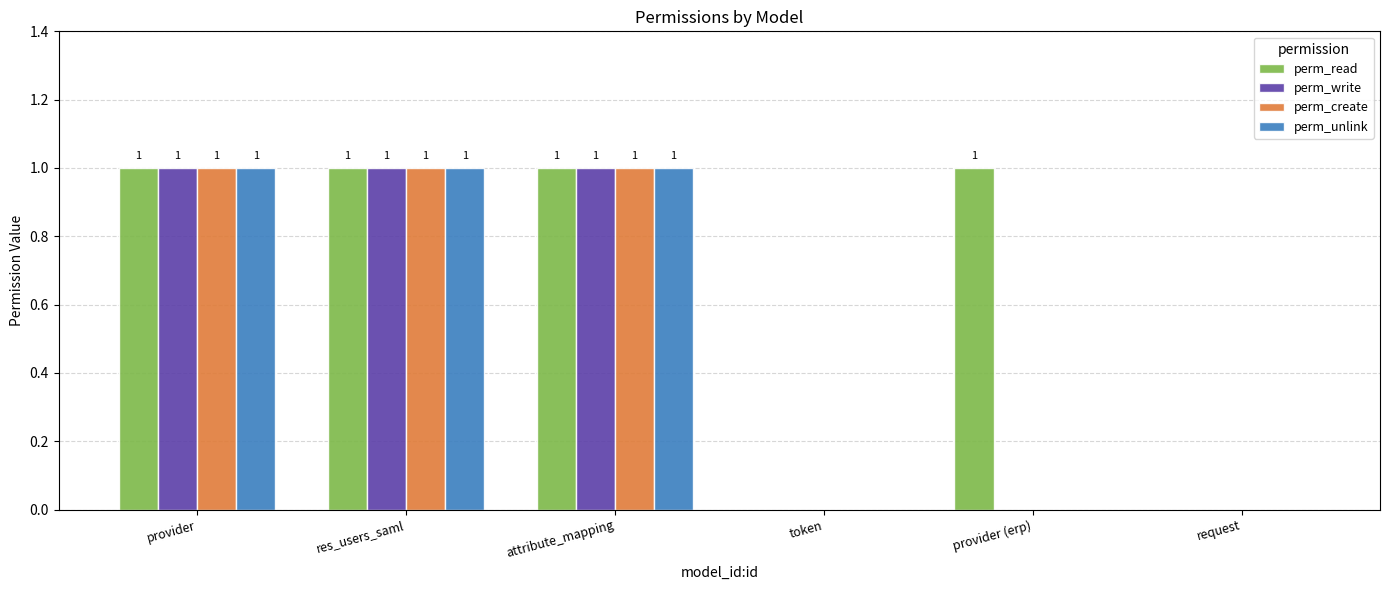

What is the total value across all series at res_users_saml?

4